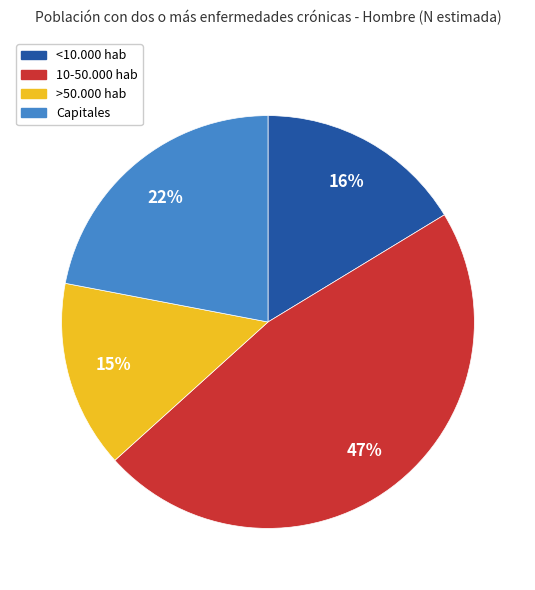

Which category has the biggest portion of the pie?

10-50.000 hab